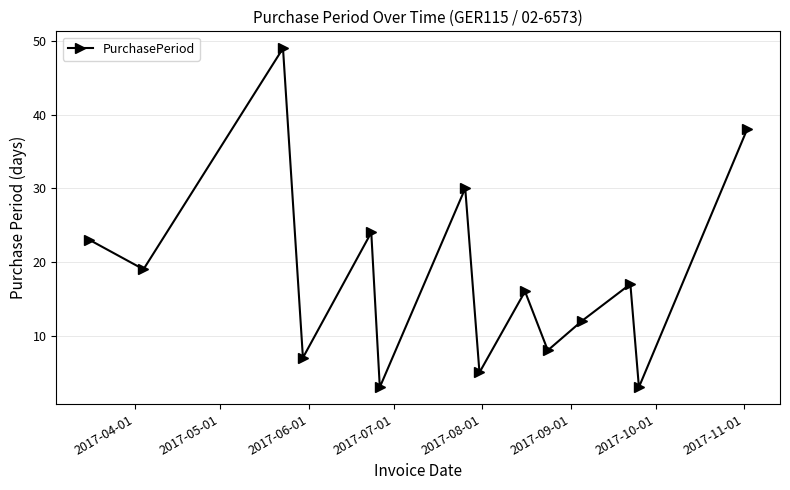

What is the sum of all values?

254